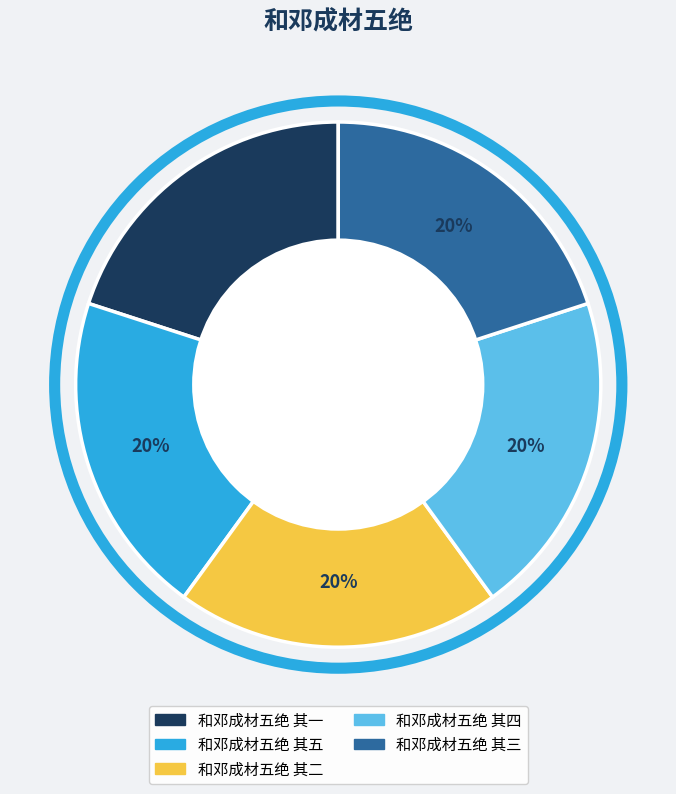

How many slices are in this pie chart?

5